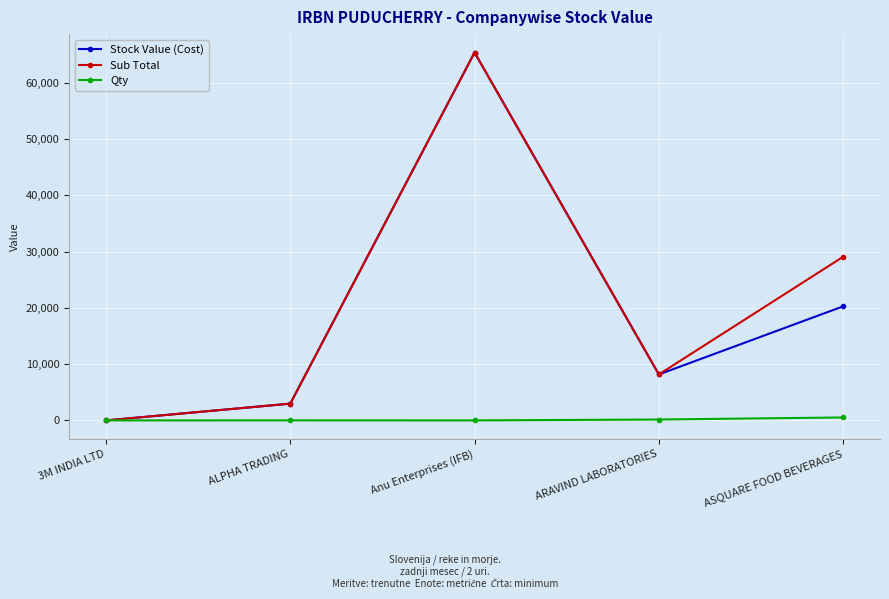

What is the difference between the Qty values at ASQUARE FOOD BEVERAGES and ALPHA TRADING?

518.0